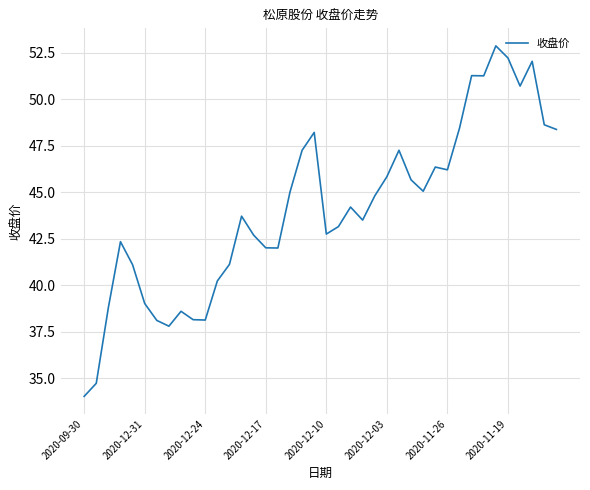

What is the sum of all values?

1763.5